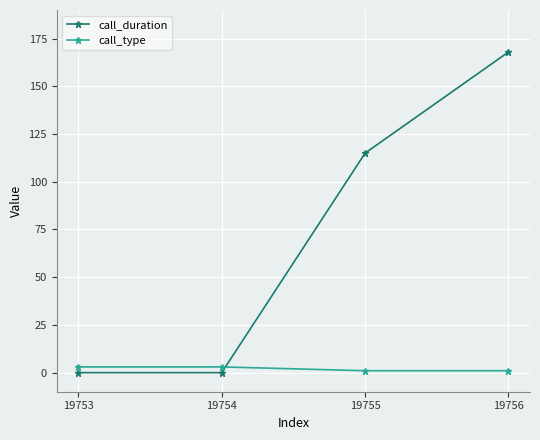

Count the number of data series in this chart.

2